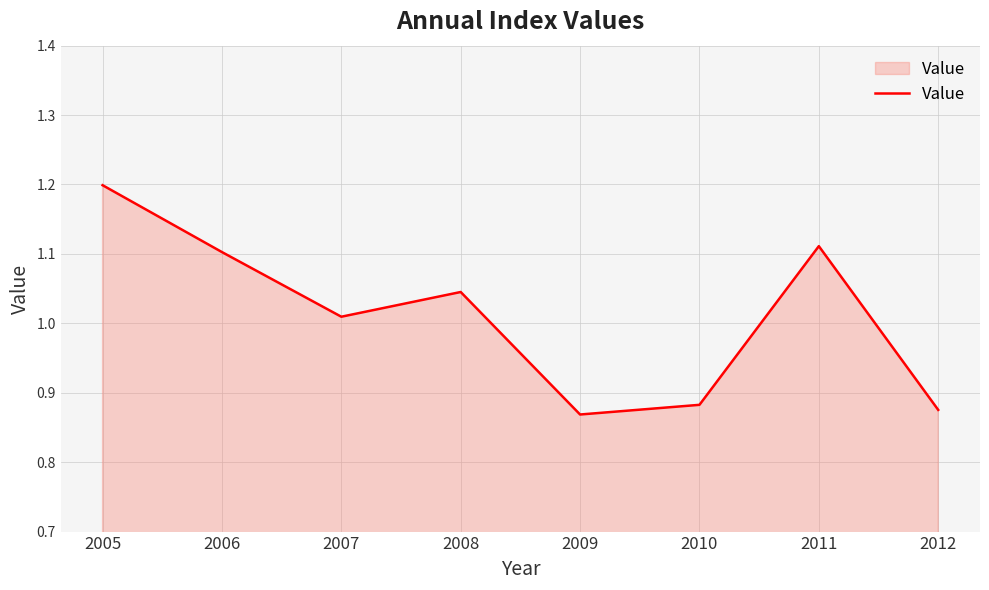

How many interior local peaks (higher than both neighbors) does the data have?

2